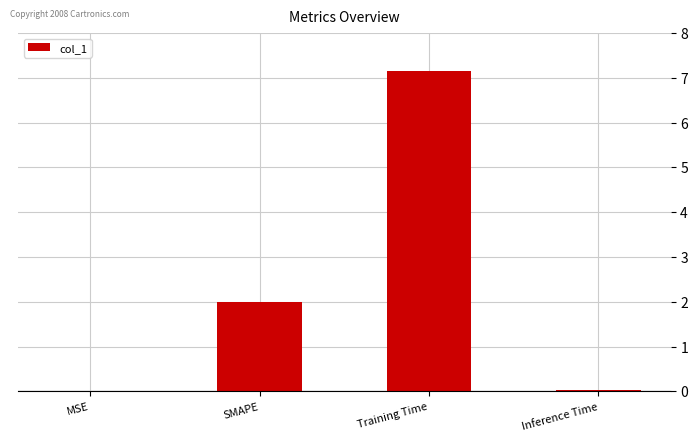

What is the sum of all values?

9.2